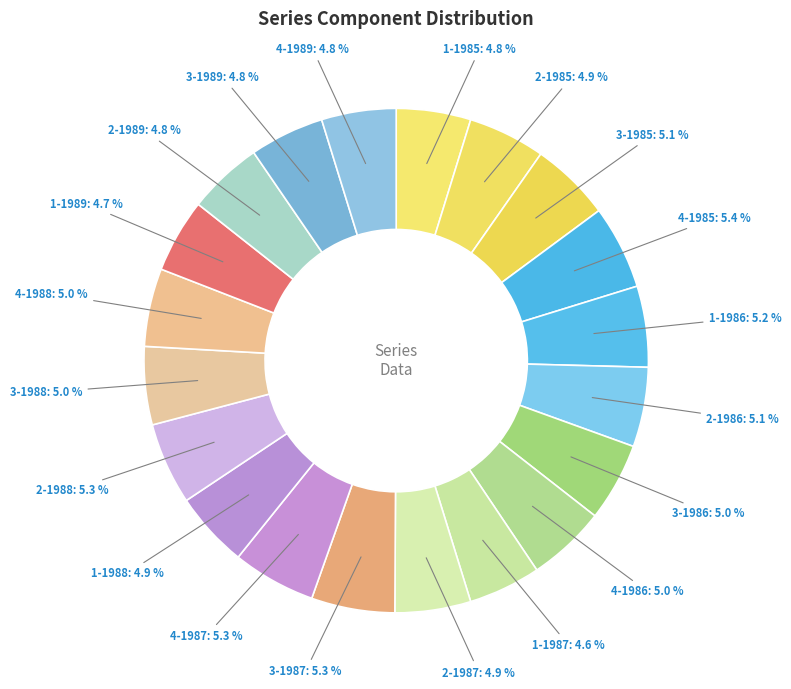

Count the number of slices in the pie.

20